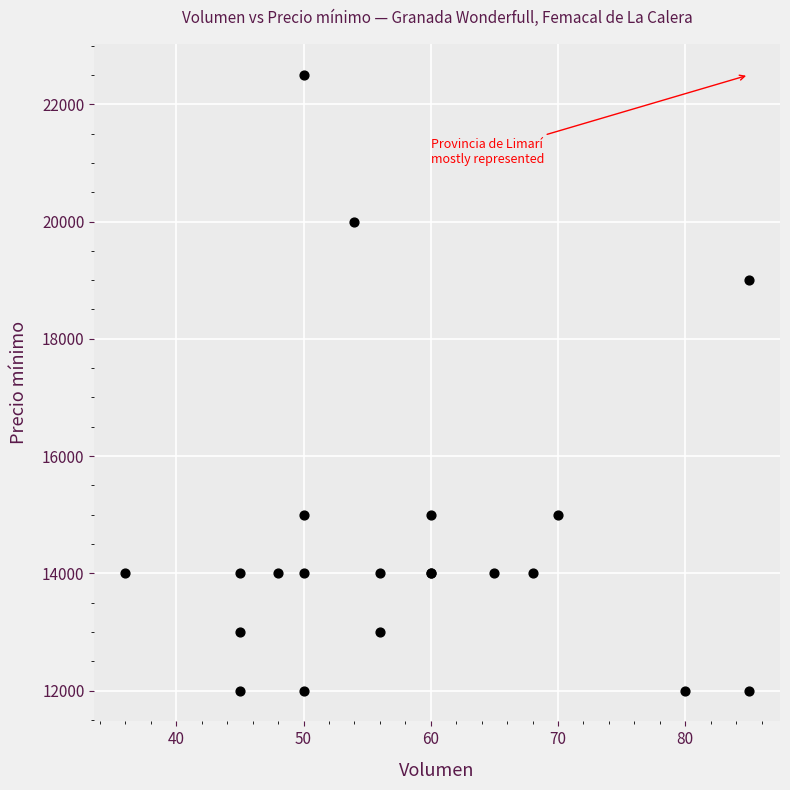

What Y value in the scatter plot is closest to 17250?

19000